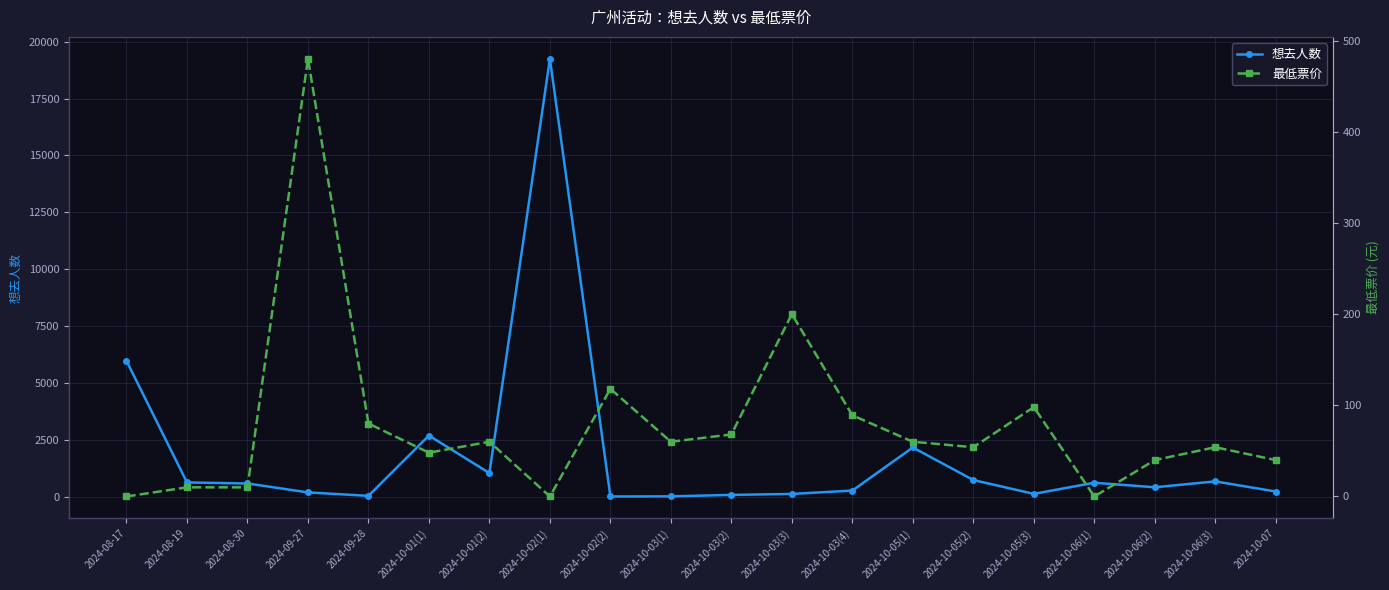

What is the sum of the 想去人数 values at 2024-08-17 and 2024-09-27?

6151